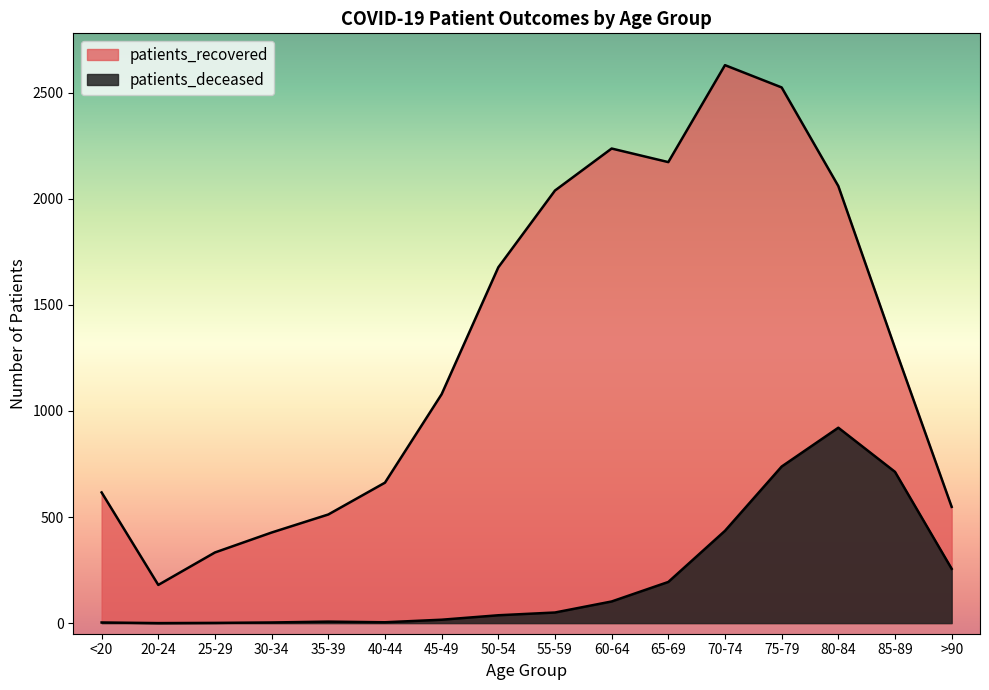

True or false: patients_deceased and patients_recovered intersect in this chart.

False